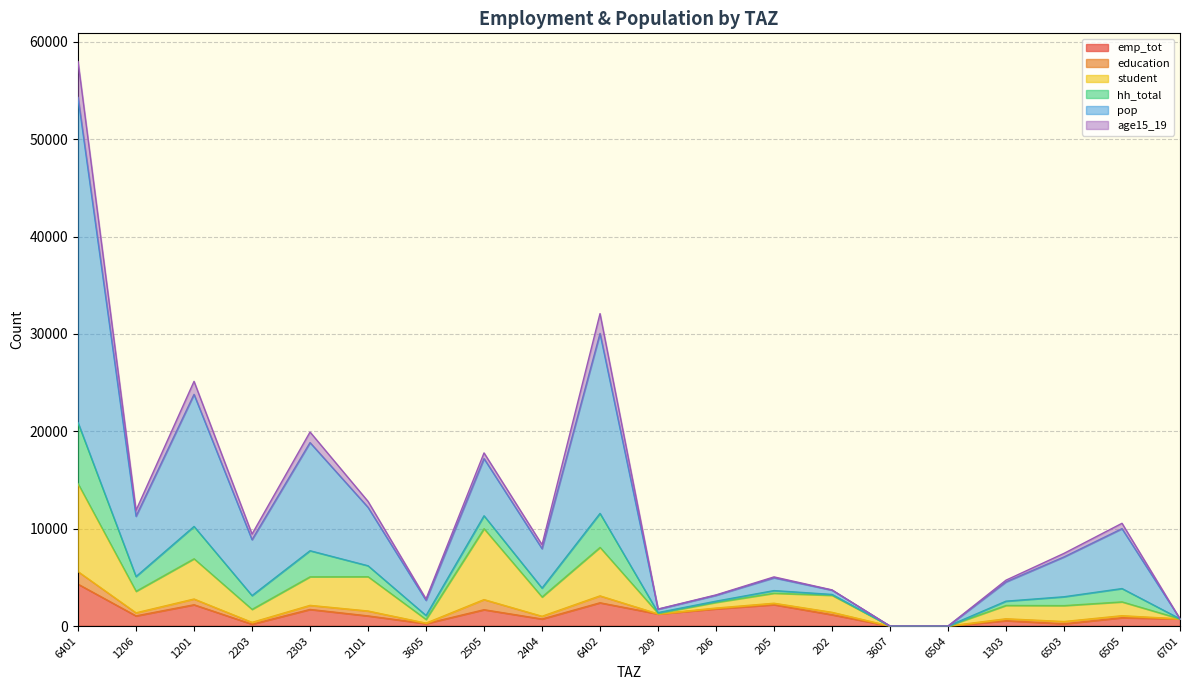

At which category is the sum across all series the highest?

6401